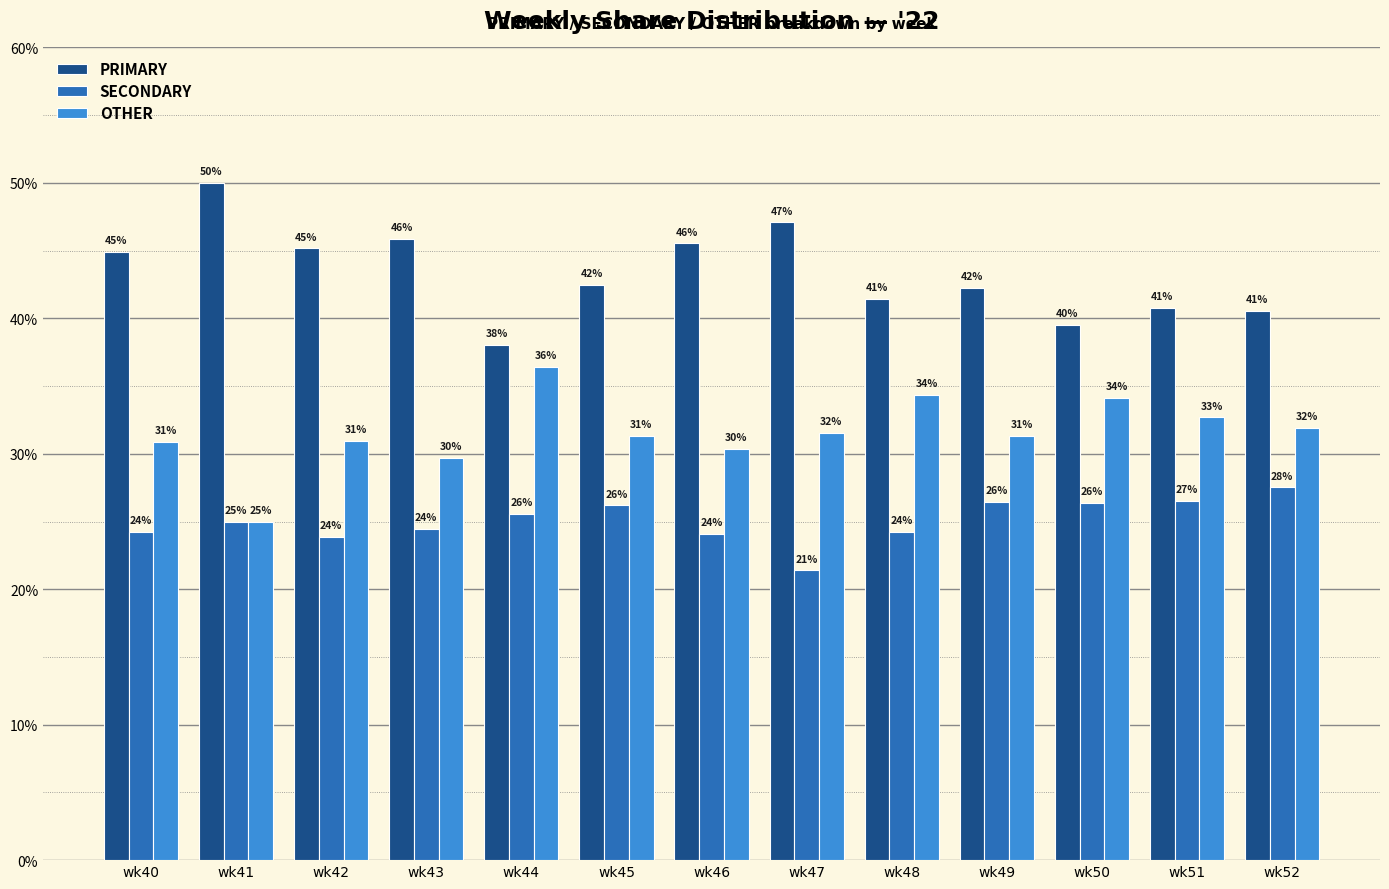

Is it true that SECONDARY equals 27.5 at wk52?

True